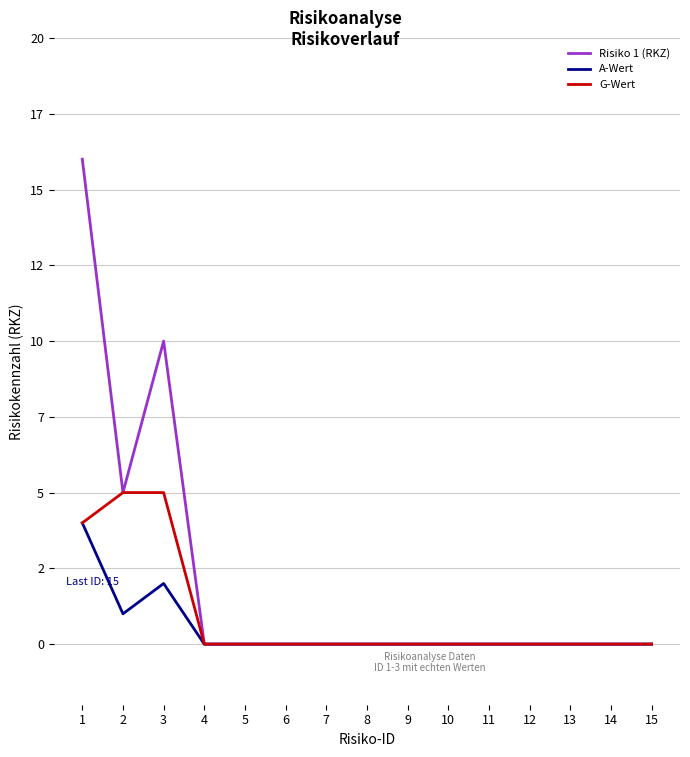

Between 1 and 5, which series saw the biggest shift?

Risiko 1 (RKZ)